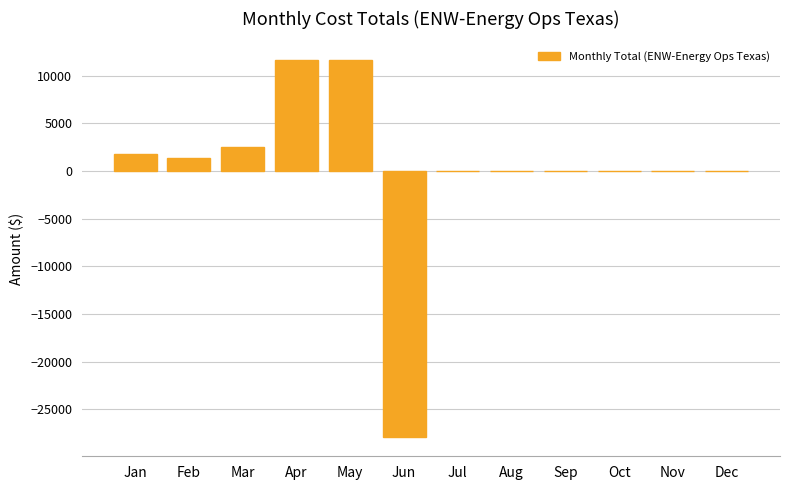

What is the maximum value shown in the chart?

11622.1